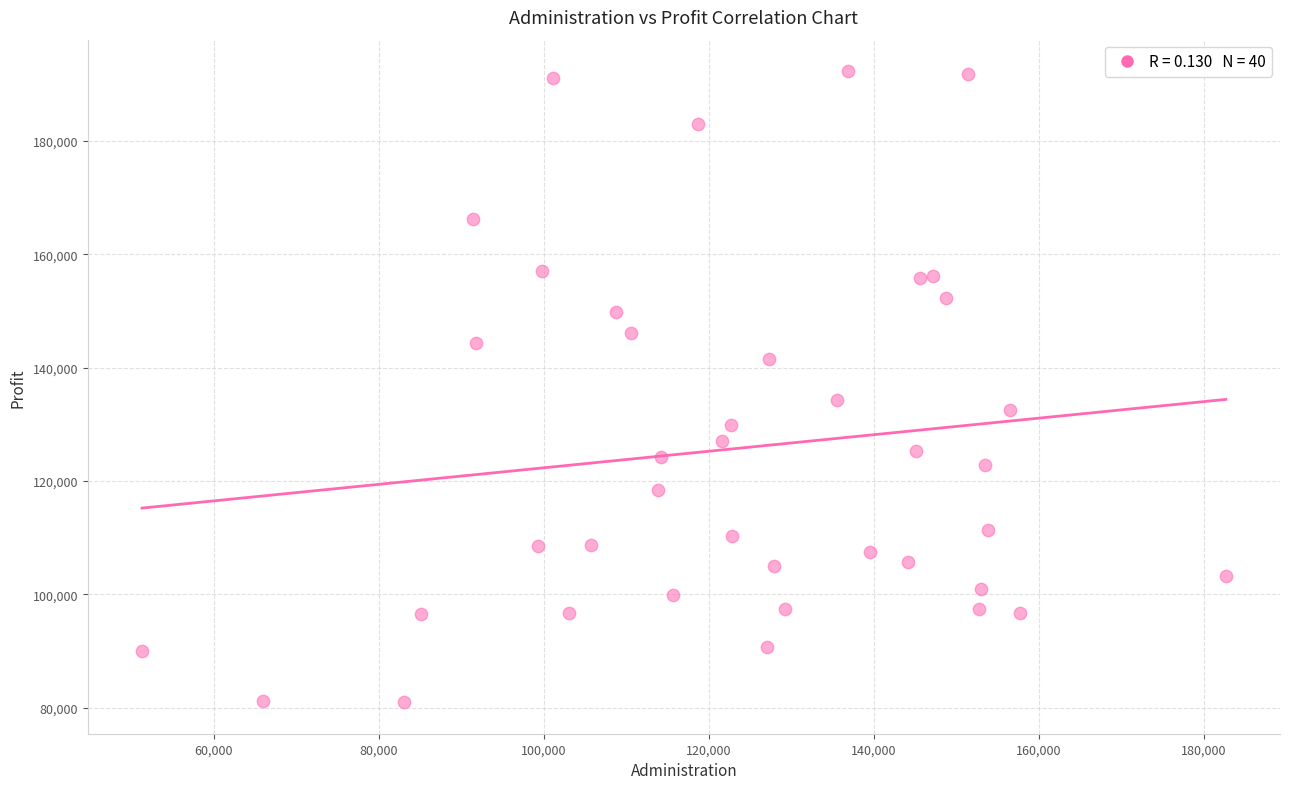

What is the range of Y values (max minus min)?

111256.1